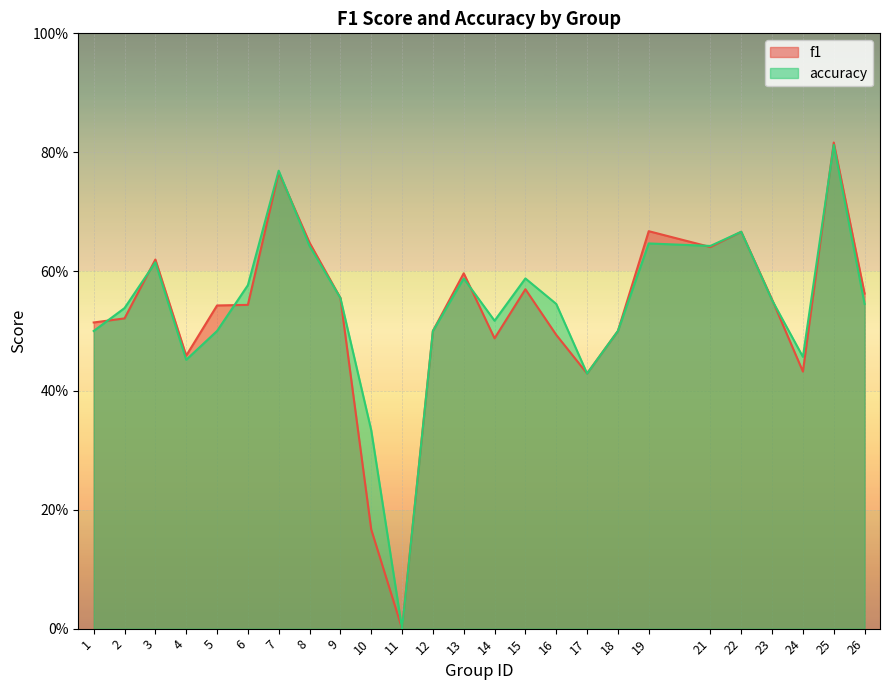

At which label does f1 reach its minimum?

11